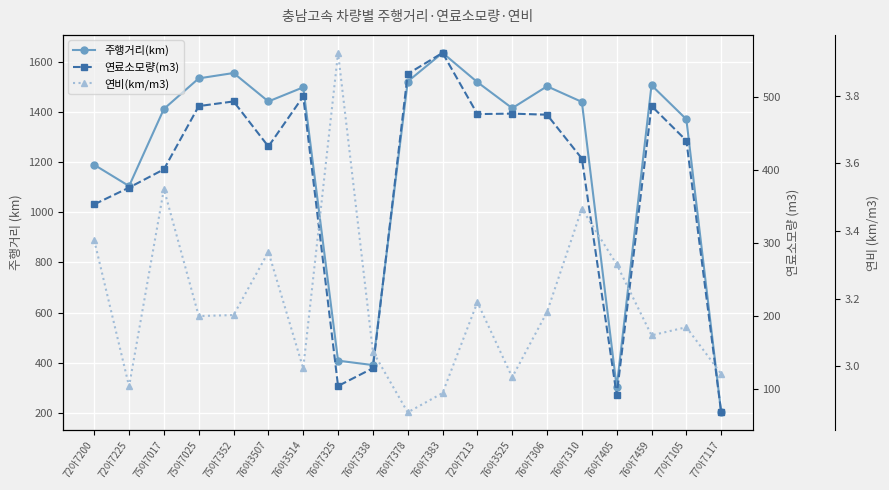

Reading left to right, list all the values displayed in this chart.

주행거리(km): 72아7200=1189.8	72아7225=1105.0	75아7017=1412.9	75아7025=1534.8	75아7352=1556.2	76아3507=1442.7	76아3514=1499.2	76아7325=408.2	76아7338=390.5	76아7378=1522.3	76아7383=1636.6	72아7213=1519.8	76아3525=1415.9	76아7306=1503.3	76아7310=1440.9	76아7405=301.7	76아7459=1507.5	77아7105=1371.7	77아7117=201.8
연료소모량(m3): 72아7200=352.9	72아7225=375.8	75아7017=400.9	75아7025=487.6	75아7352=494.0	76아3507=432.2	76아3514=500.8	76아7325=103.9	76아7338=128.3	76아7378=531.7	76아7383=560.5	72아7213=476.6	76아3525=477.3	76아7306=475.7	76아7310=415.7	76아7405=91.4	76아7459=487.7	77아7105=440.3	77아7117=67.8
연비(km/m3): 72아7200=3.4	72아7225=2.9	75아7017=3.5	75아7025=3.1	75아7352=3.2	76아3507=3.3	76아3514=3.0	76아7325=3.9	76아7338=3.0	76아7378=2.9	76아7383=2.9	72아7213=3.2	76아3525=3.0	76아7306=3.2	76아7310=3.5	76아7405=3.3	76아7459=3.1	77아7105=3.1	77아7117=3.0